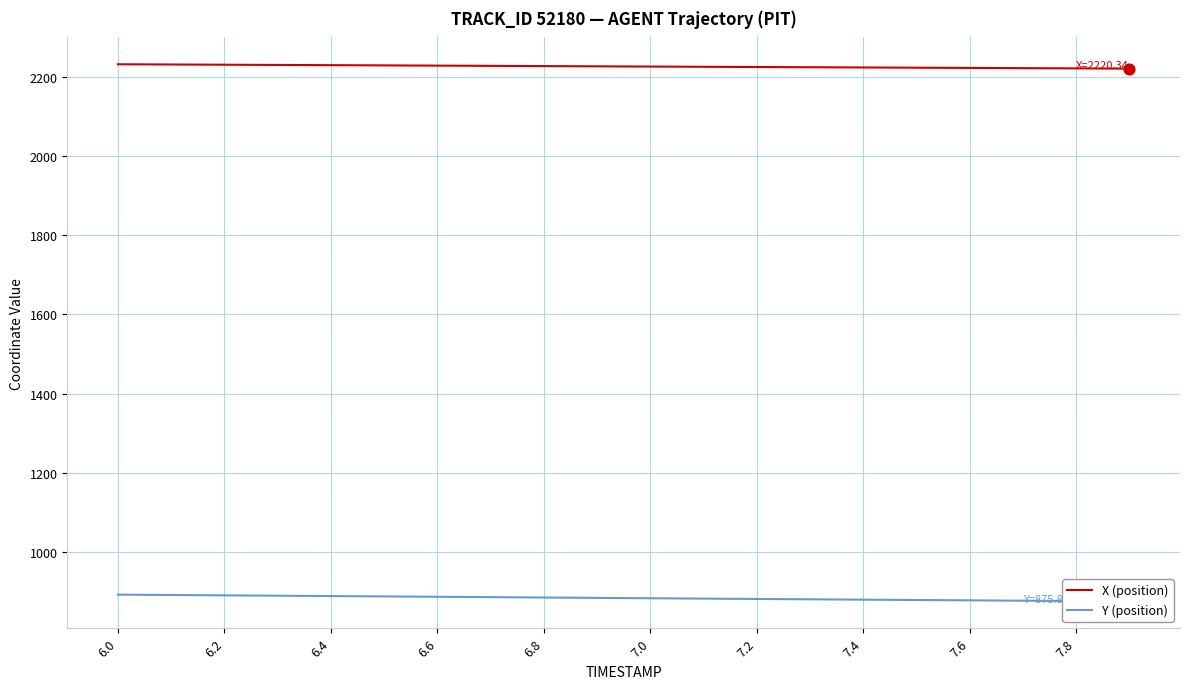

At how many categories does at least one series exceed 1835?

20